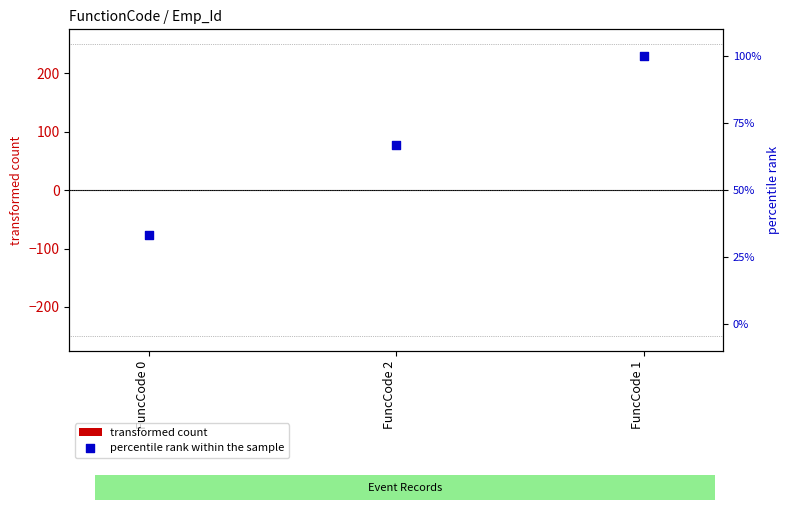

Is the value of percentile rank within the sample at FuncCode 0 greater than the value of transformed count at FuncCode 2?

No